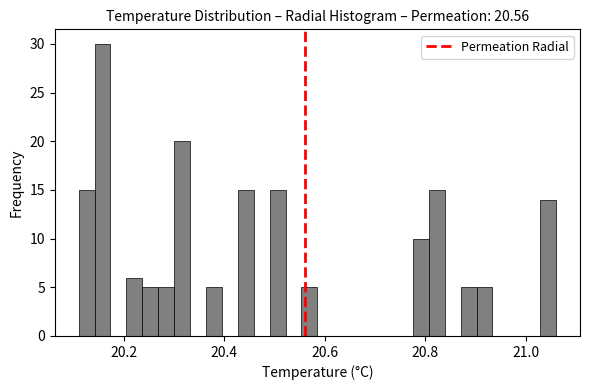

Around what value on the x-axis is the tallest bar? Give the approximate position of its centre, as read against the axis.

20.16